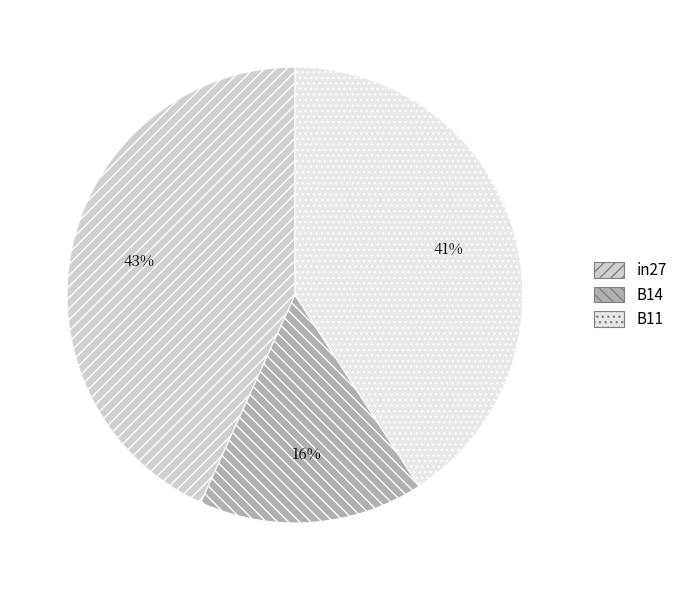

Count the number of slices in the pie.

3